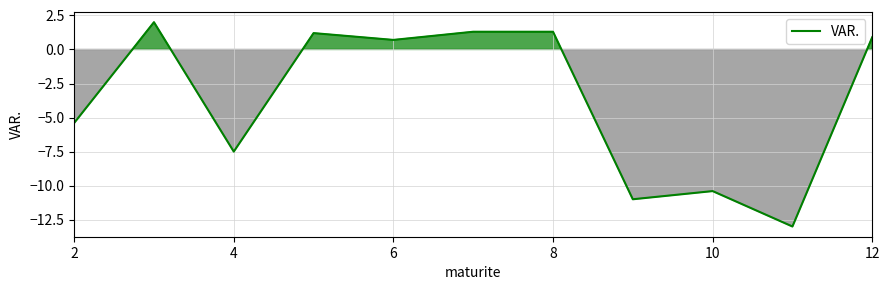

What is the smallest value displayed?

-13.0